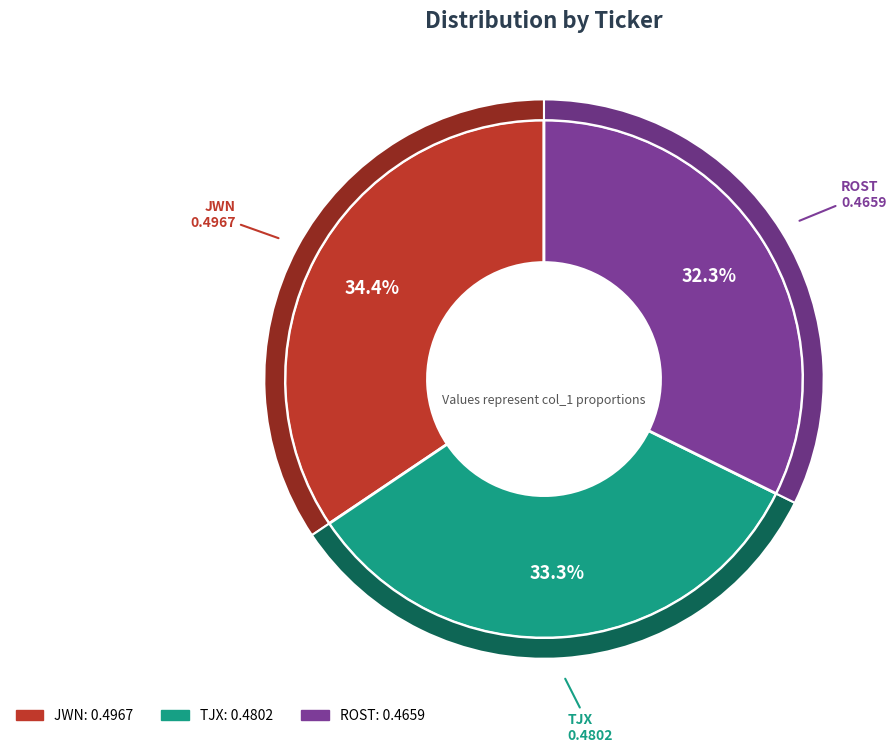

Do JWN and ROST together represent more than half of the pie?

Yes